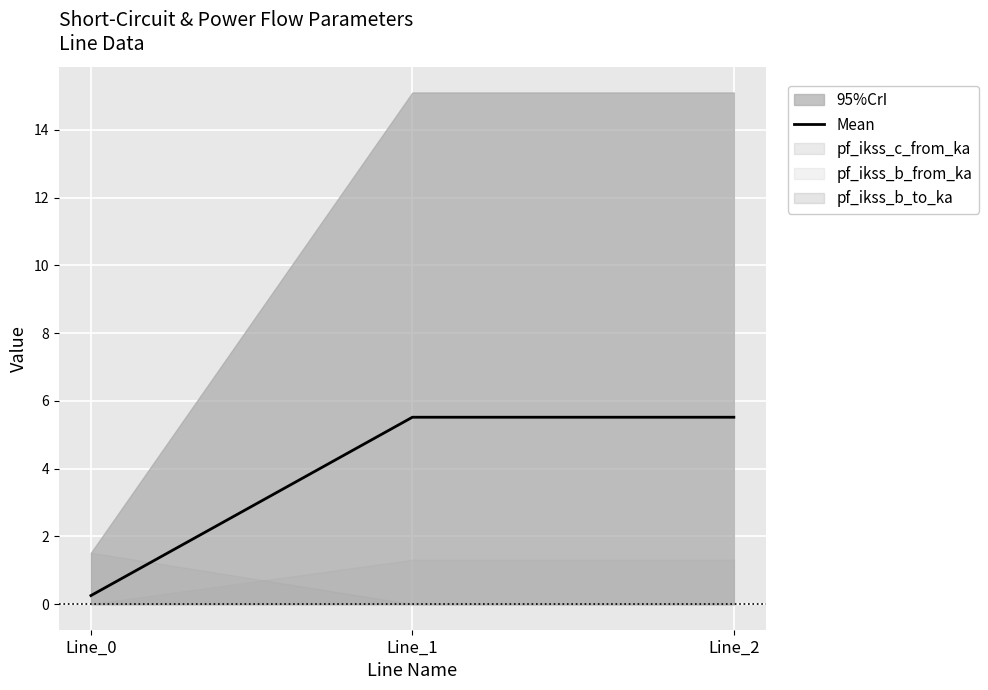

The Mean series shows 2.2 at Line_1. True or false?

False